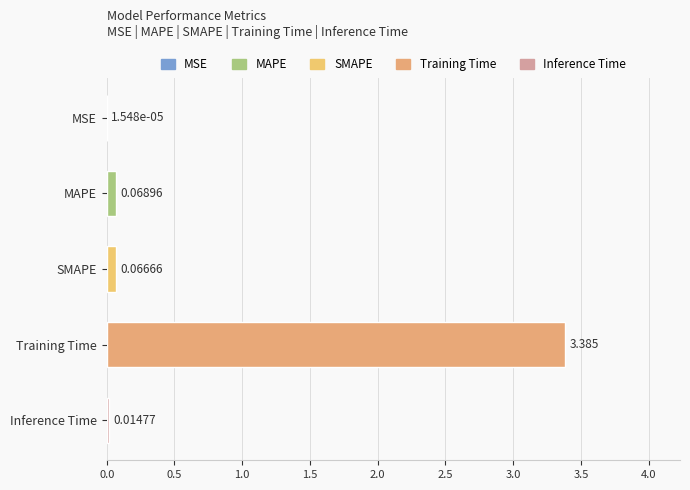

Rank the categories by value from lowest to highest.

MSE, Inference Time, SMAPE, MAPE, Training Time